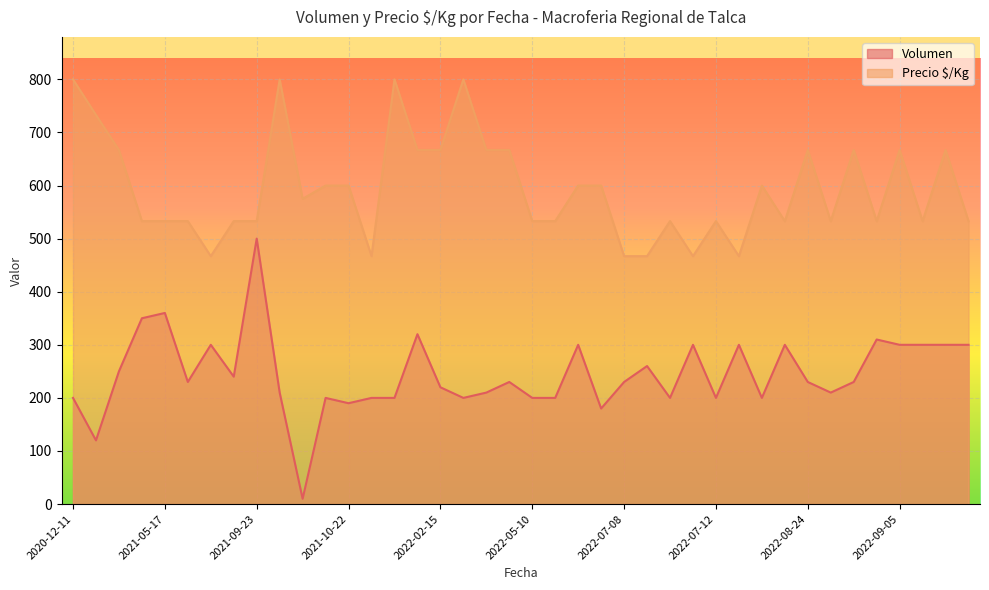

What are all the series names shown in the legend?

Volumen, Precio $/Kg